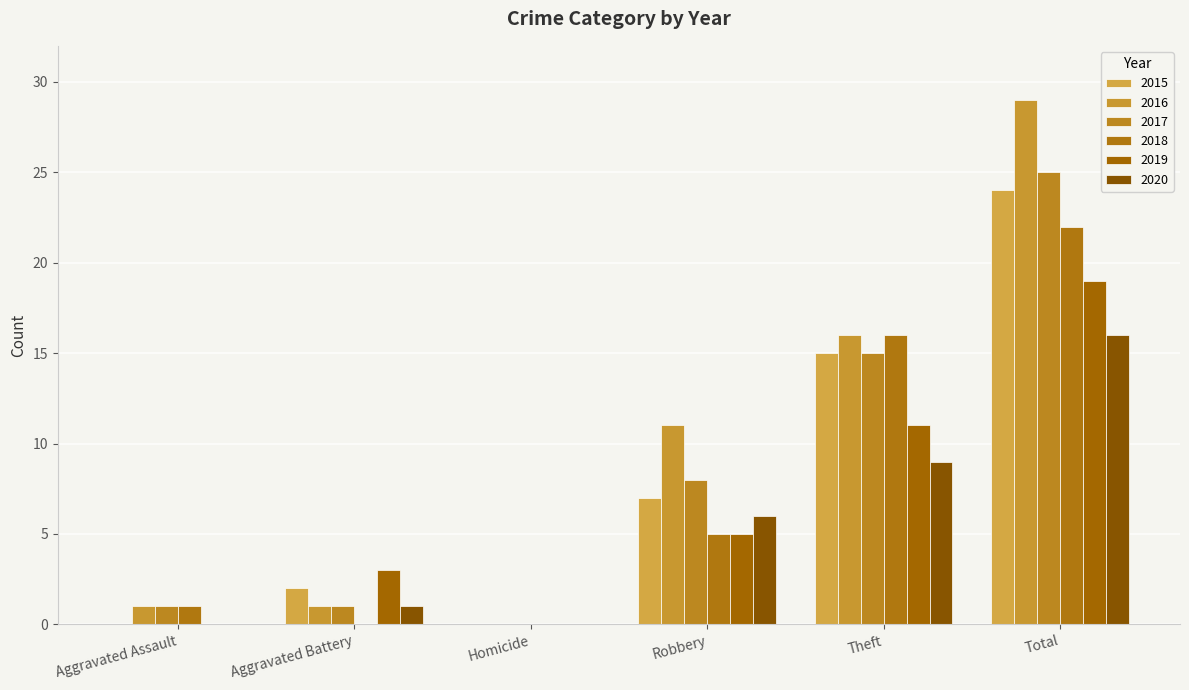

Between Robbery and Total, which series saw the biggest shift?

2016